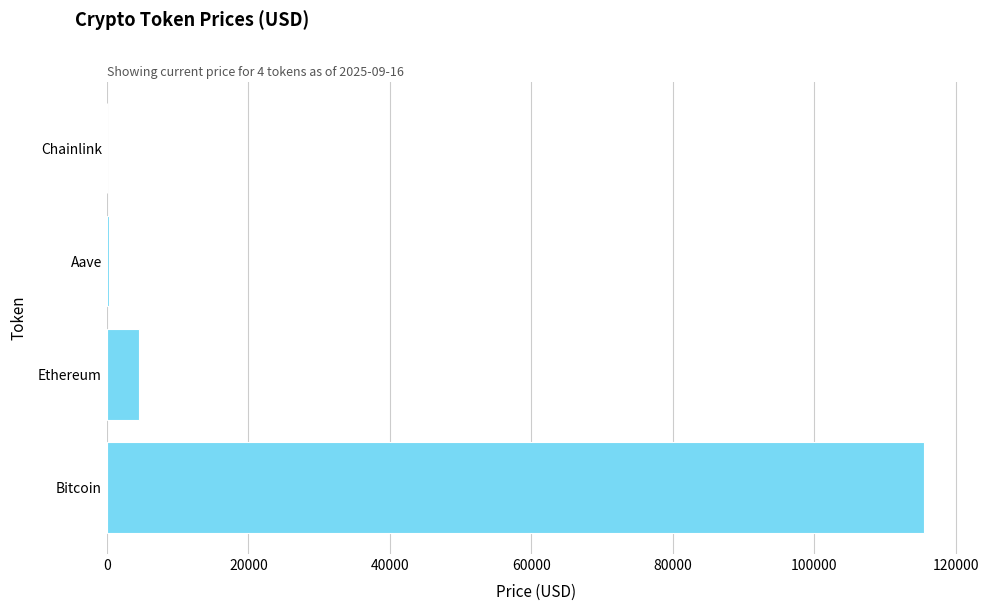

What is the maximum value shown in the chart?

115432.0